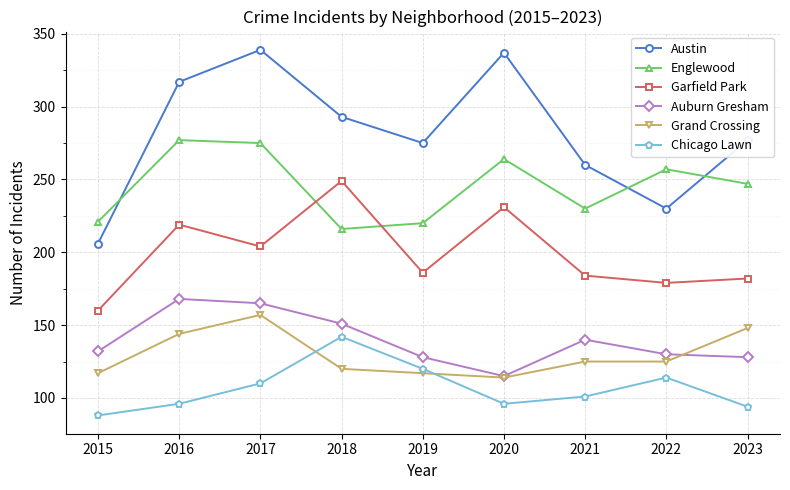

Where is Englewood nearest to the value 246?

2023